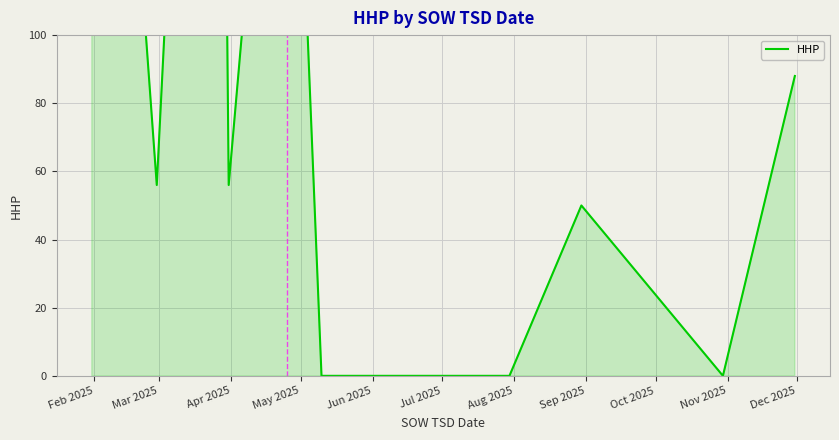

What is the label of the 7th point from the right?

Aug 2025